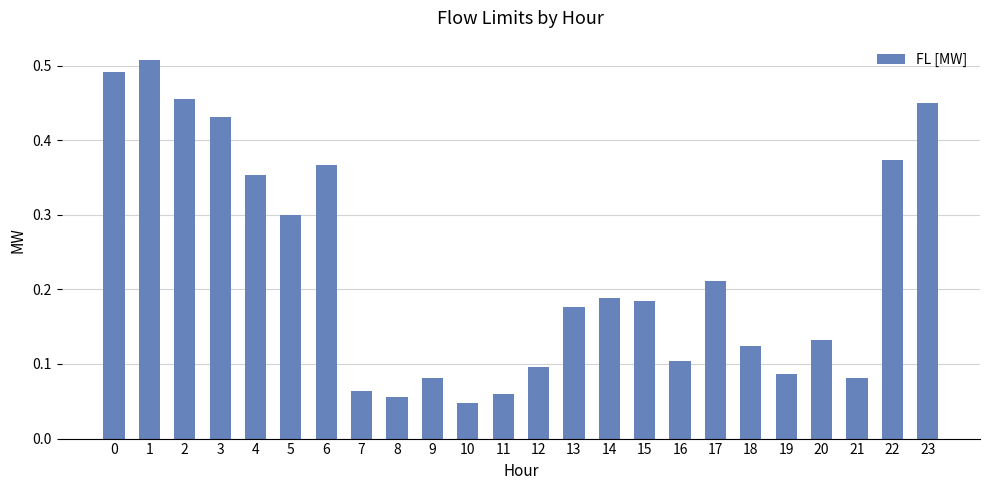

Is it true that the value at 12 is 0.1?

True